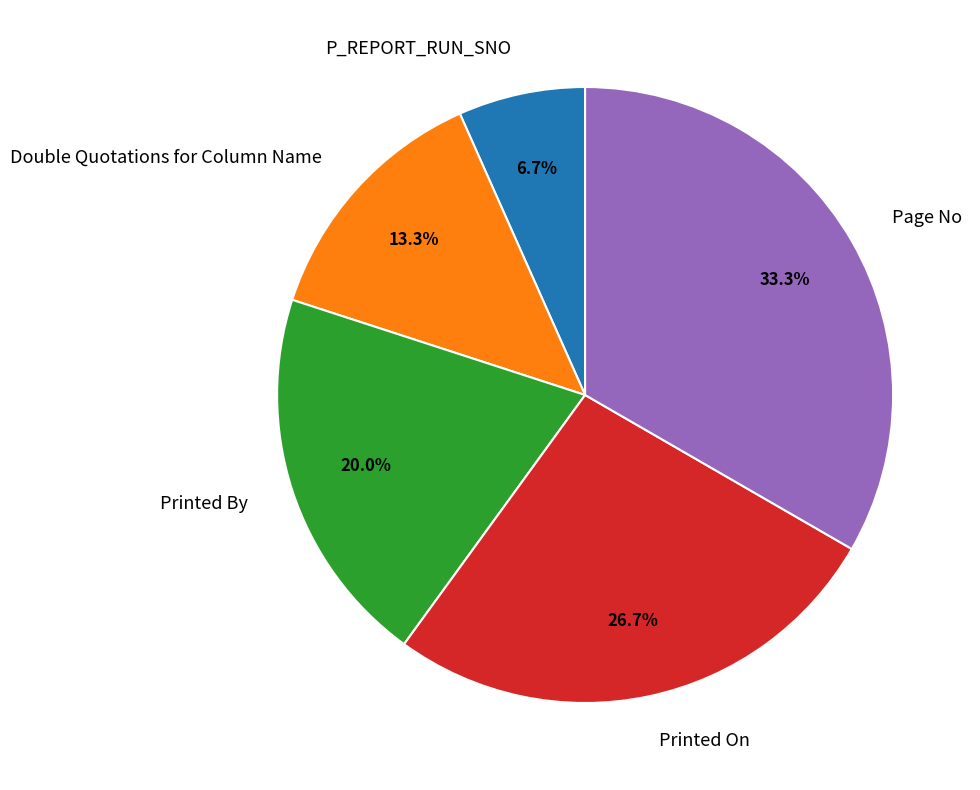

To the nearest percent, what is the difference between the largest and smallest slice percentages?

27%